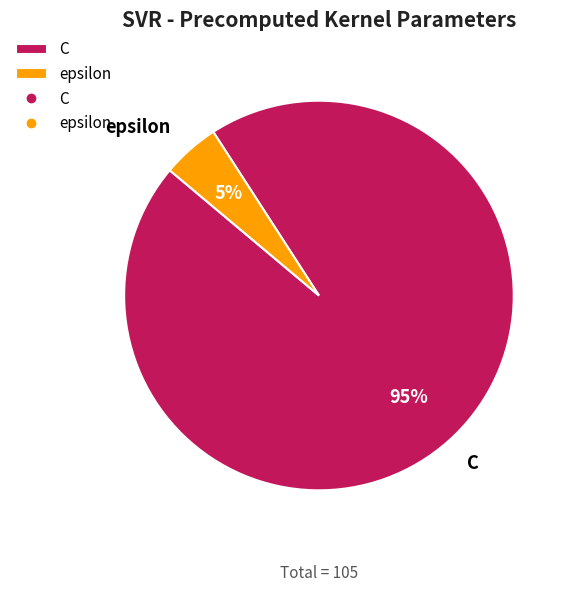

Which has a higher value, C or epsilon?

C